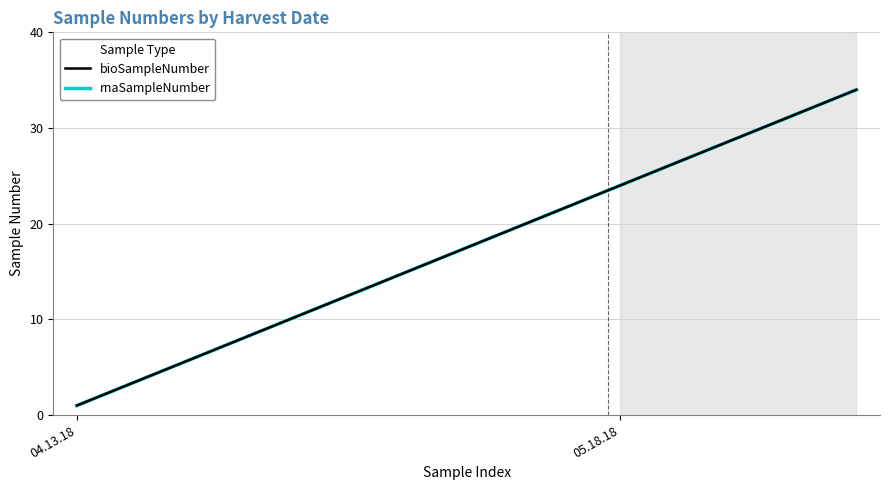

True or false: rnaSampleNumber and bioSampleNumber cross at least once.

False